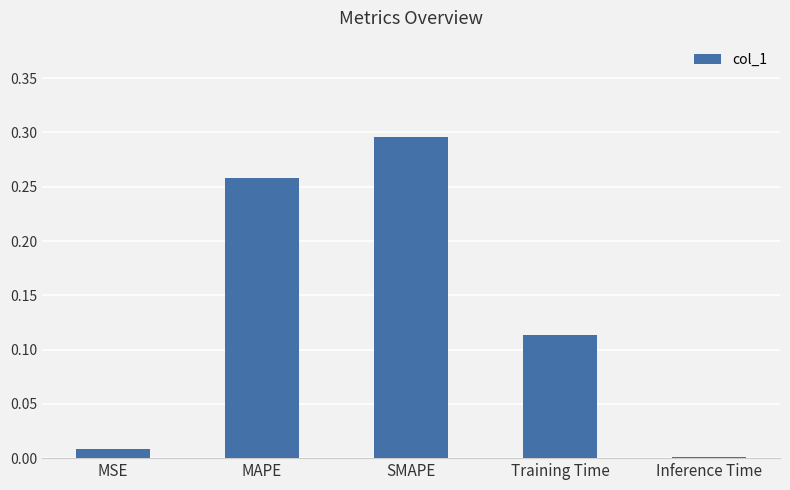

Count the number of categories in the chart.

5